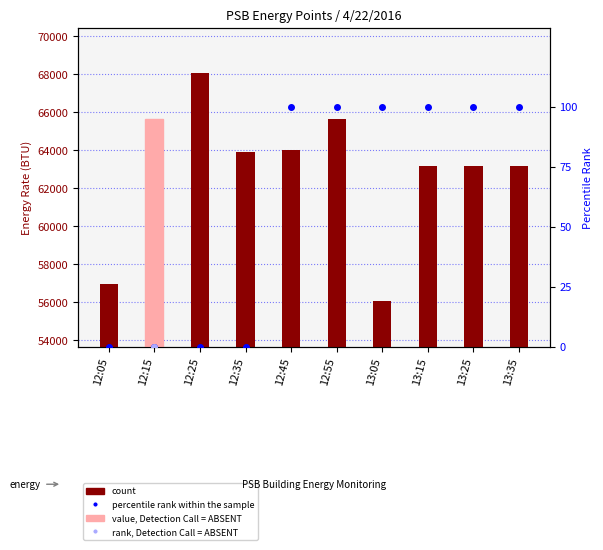

What is the difference between the maximum and minimum values in the percentile rank within the sample series?

100.0